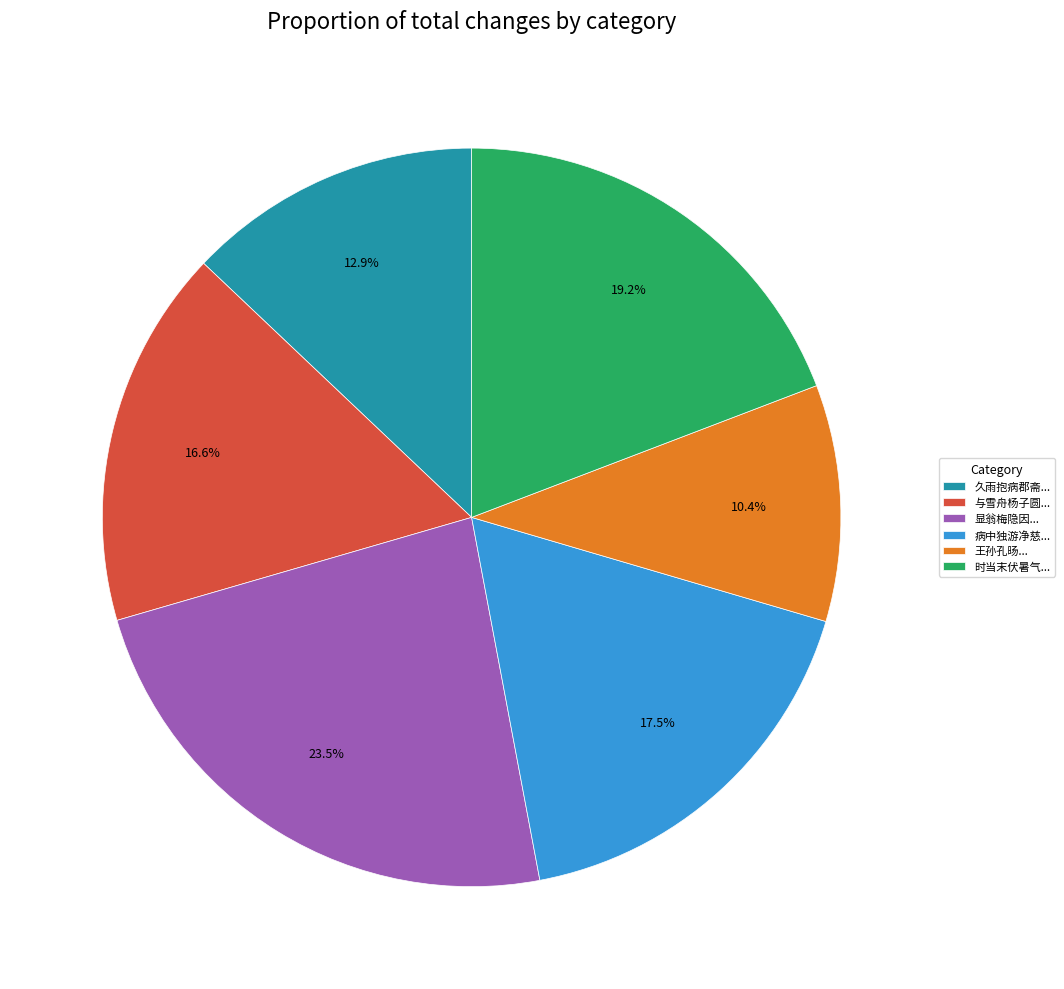

Does any single category account for the majority?

No